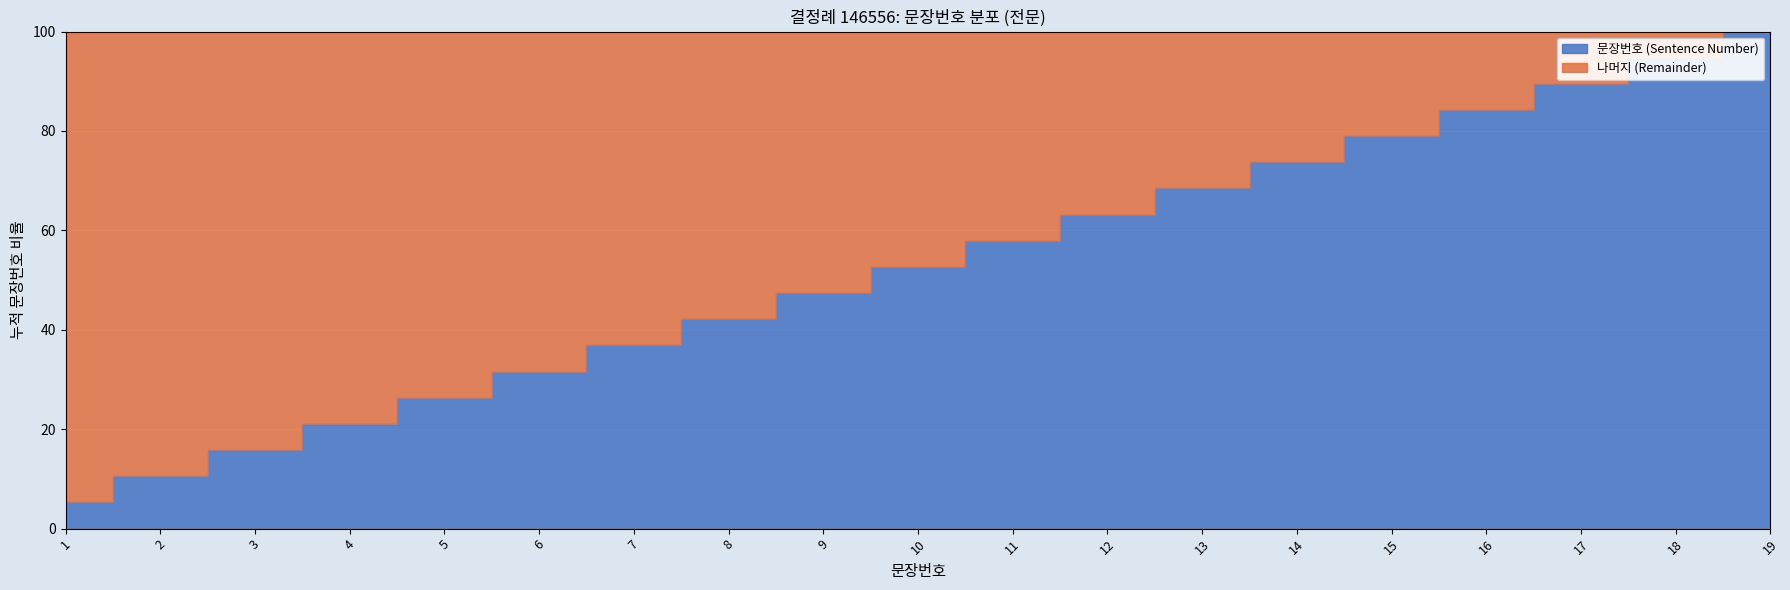

How many distinct data groups are displayed?

2